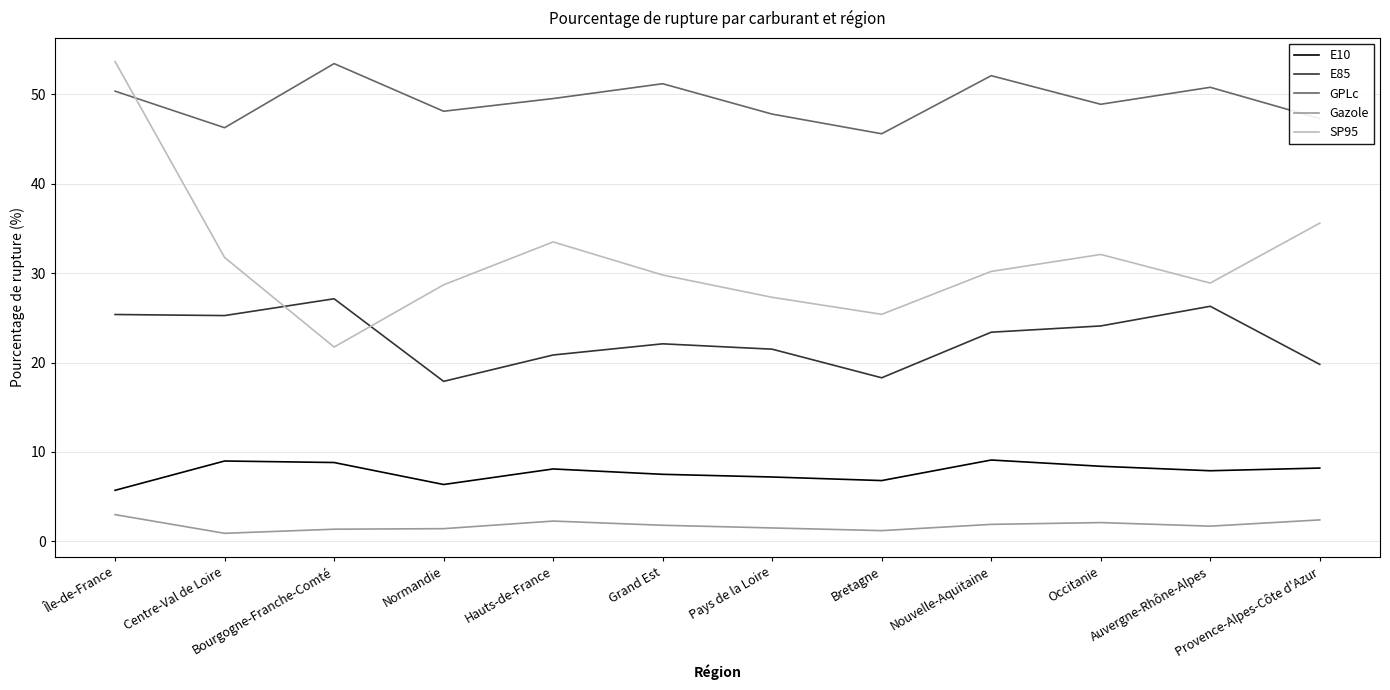

What position from the right is Île-de-France?

12